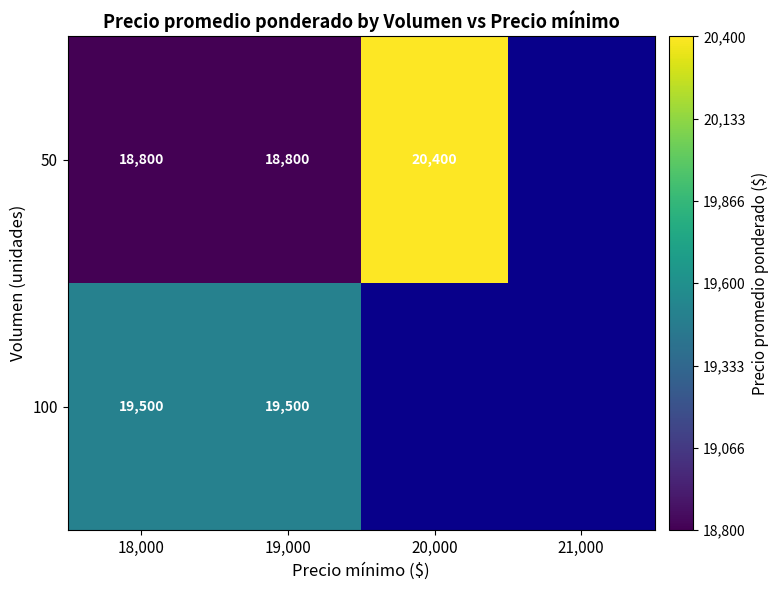

What is the spread (max minus min) of values at 18,000?

700